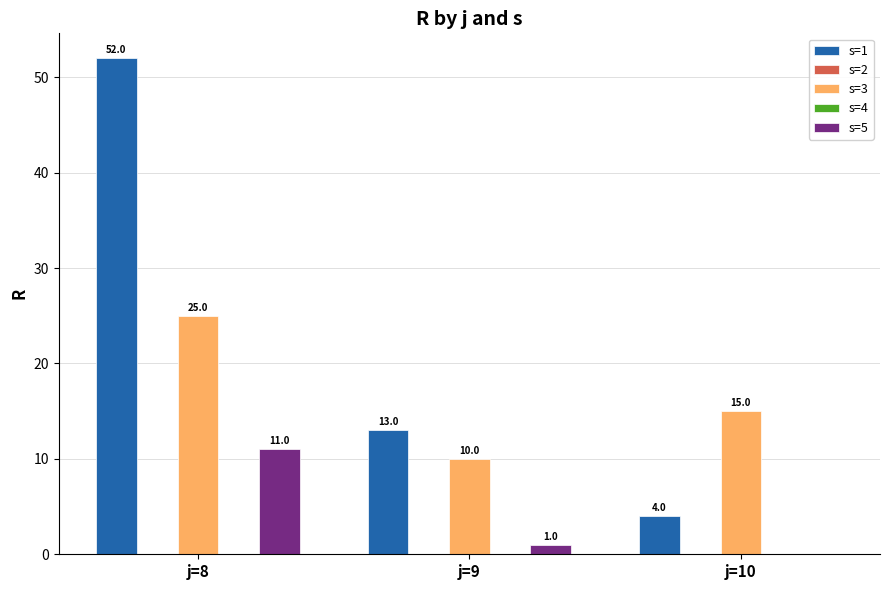

Is it true that s=5 equals 7.5 at j=10?

False